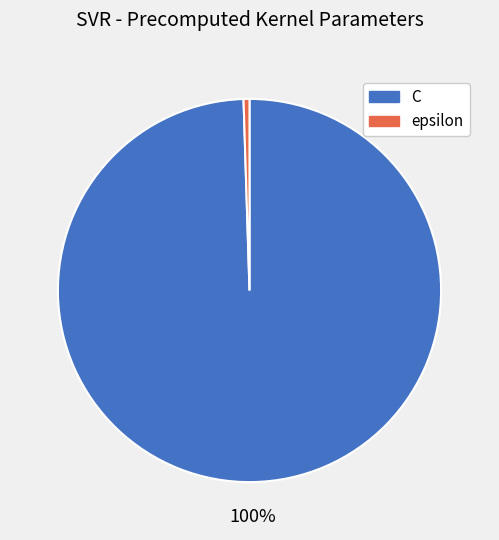

To the nearest percent, what percentage of the pie is C?

100%